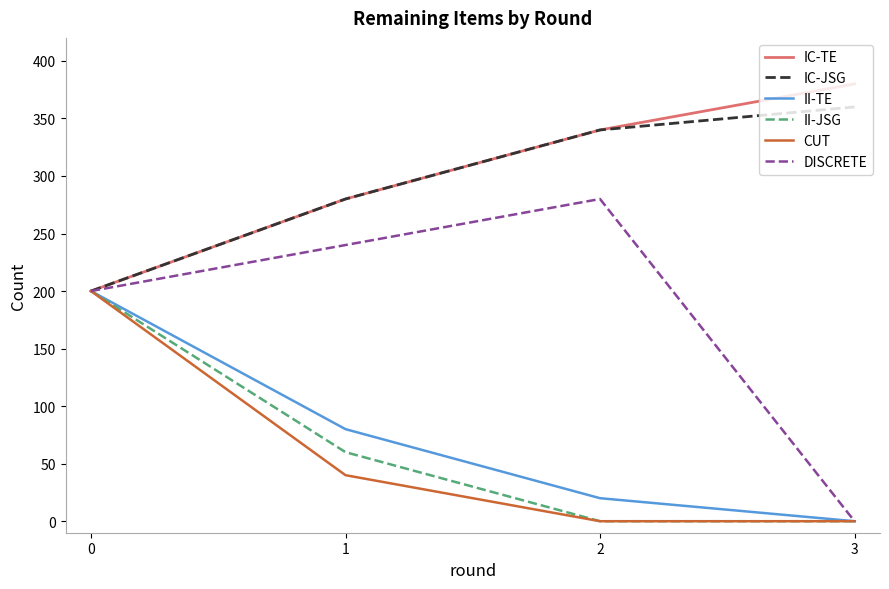

Is this an area chart (filled region under the line)?

No